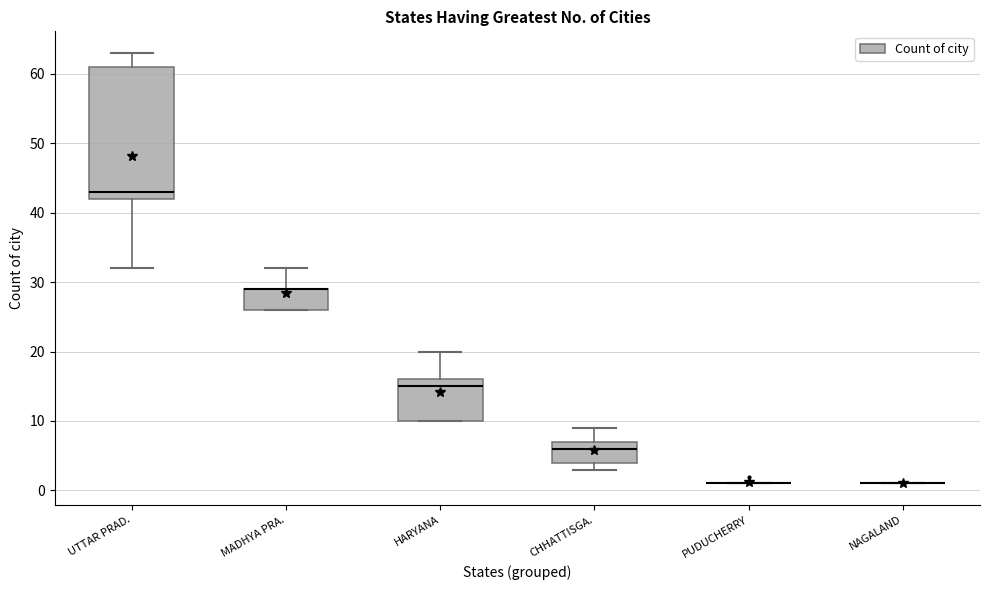

Comparing the boxes themselves (not the whiskers), which one is the tallest?

UTTAR PRAD.